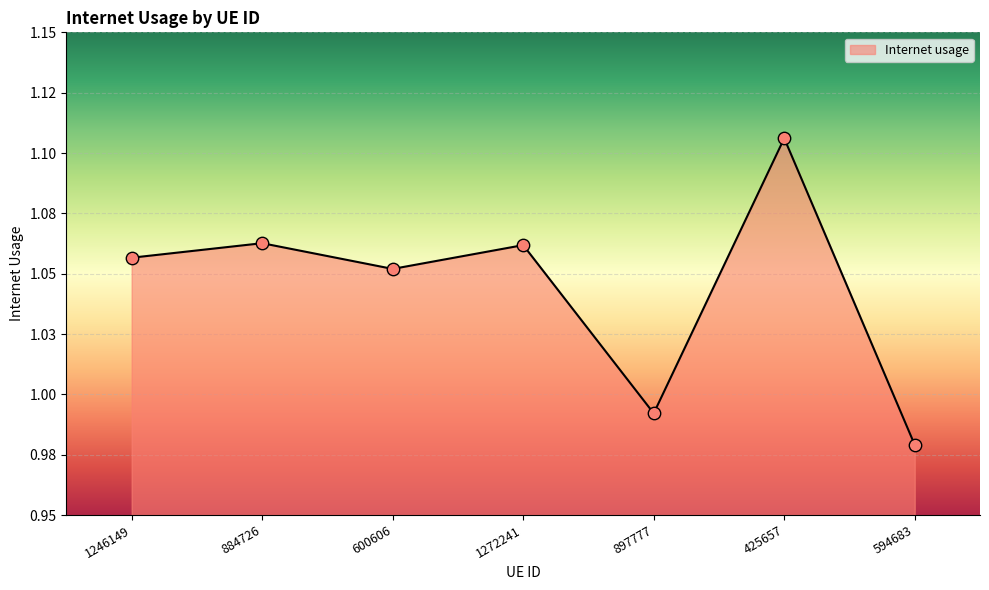

Which has a higher value, 884726 or 425657?

425657